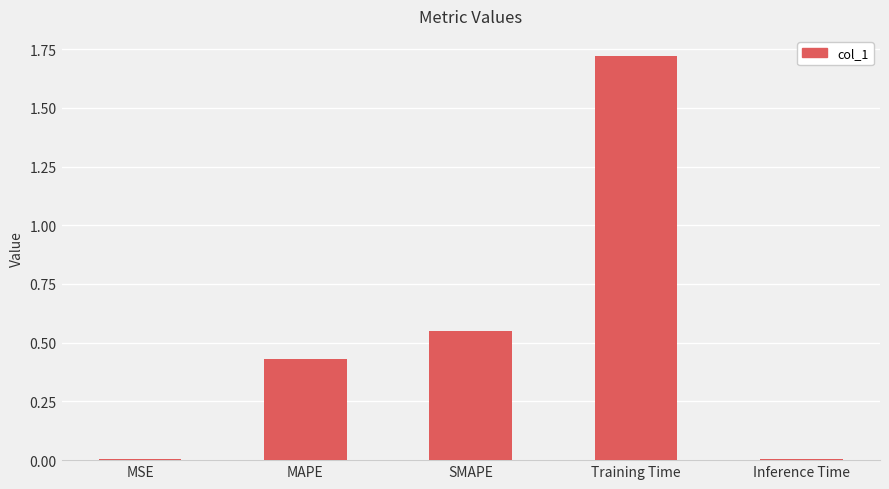

Between Inference Time and Training Time, which is larger?

Training Time